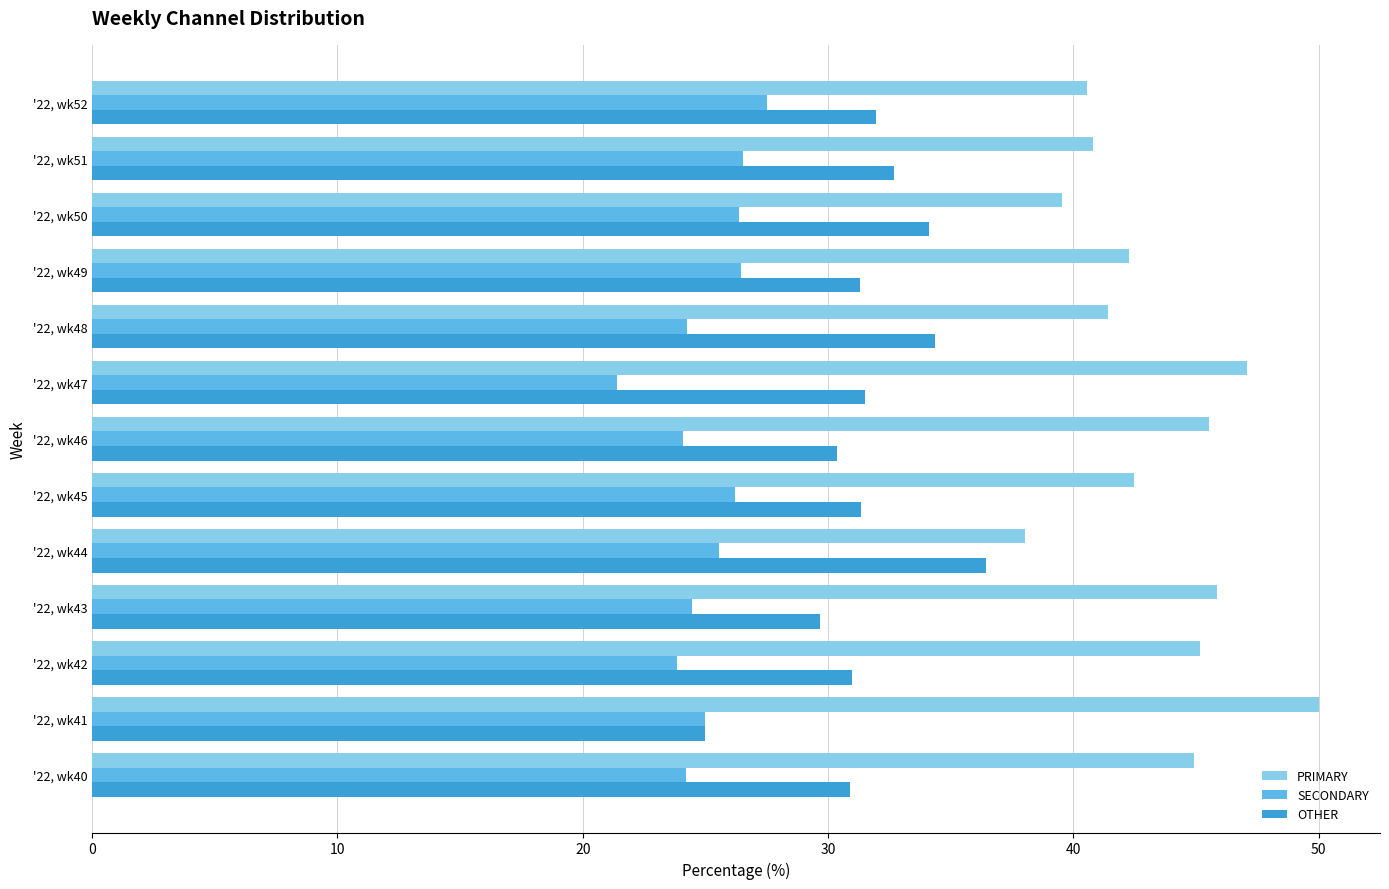

List the series in order of their peak value, highest first.

PRIMARY, OTHER, SECONDARY